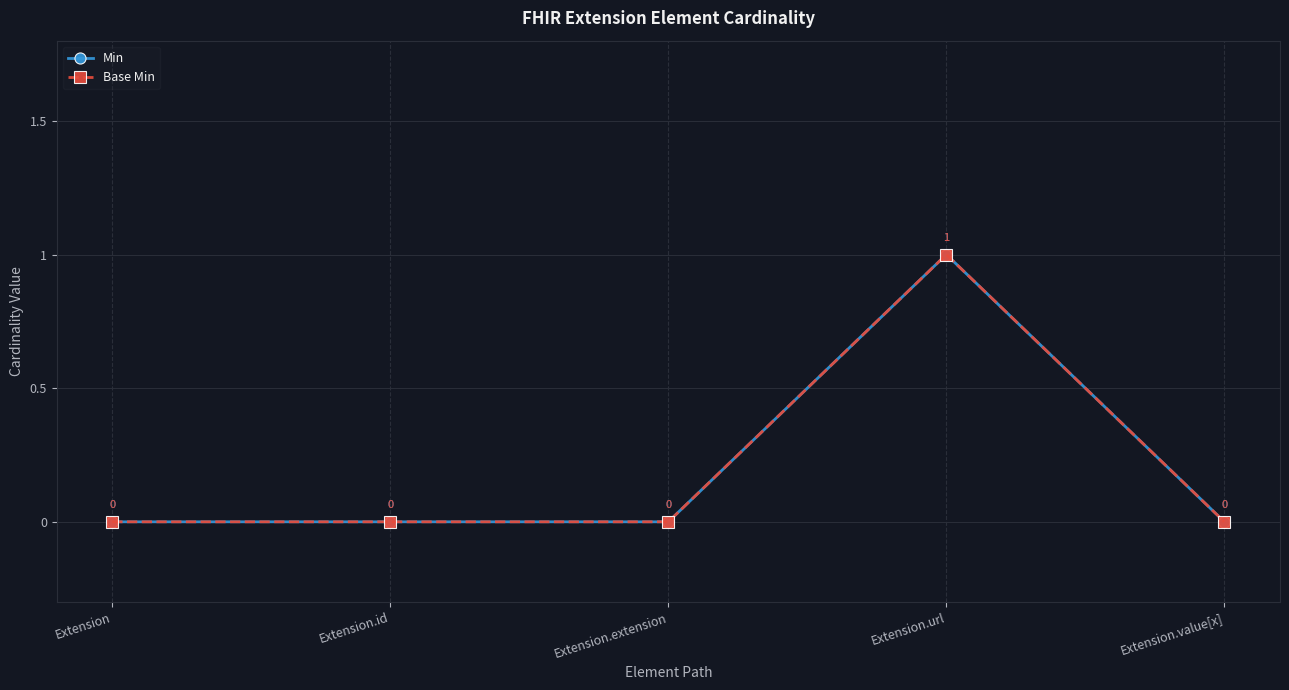

Reading right to left, what are all the values shown in this chart?

Min: Extension.value[x]=0	Extension.url=1	Extension.extension=0	Extension.id=0	Extension=0
Base Min: Extension.value[x]=0	Extension.url=1	Extension.extension=0	Extension.id=0	Extension=0